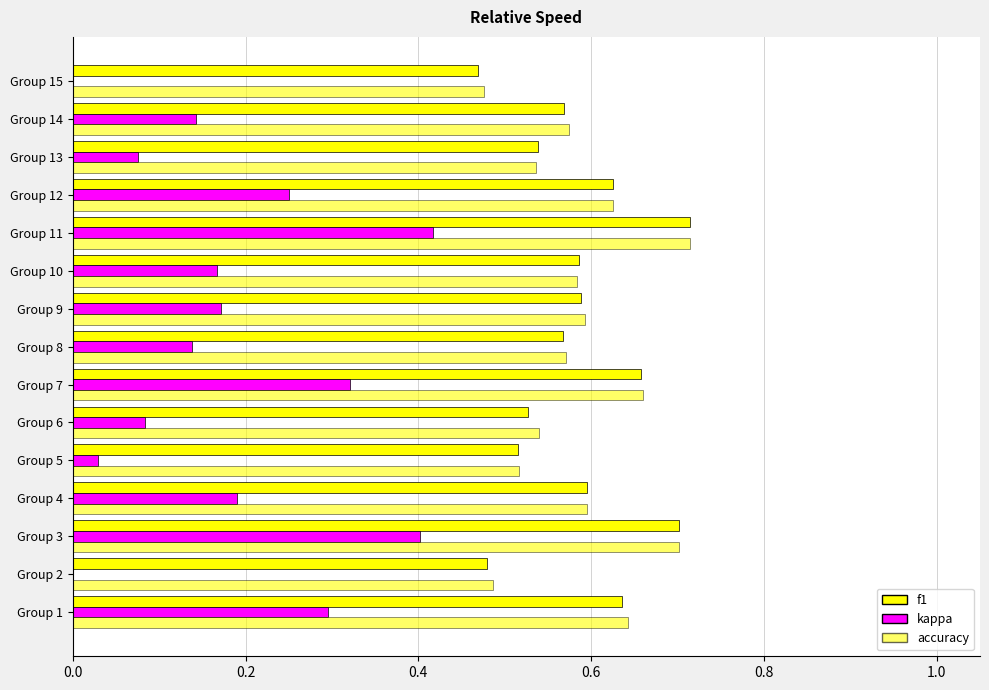

True or false: kappa has a value of 0.1 at Group 9.

False